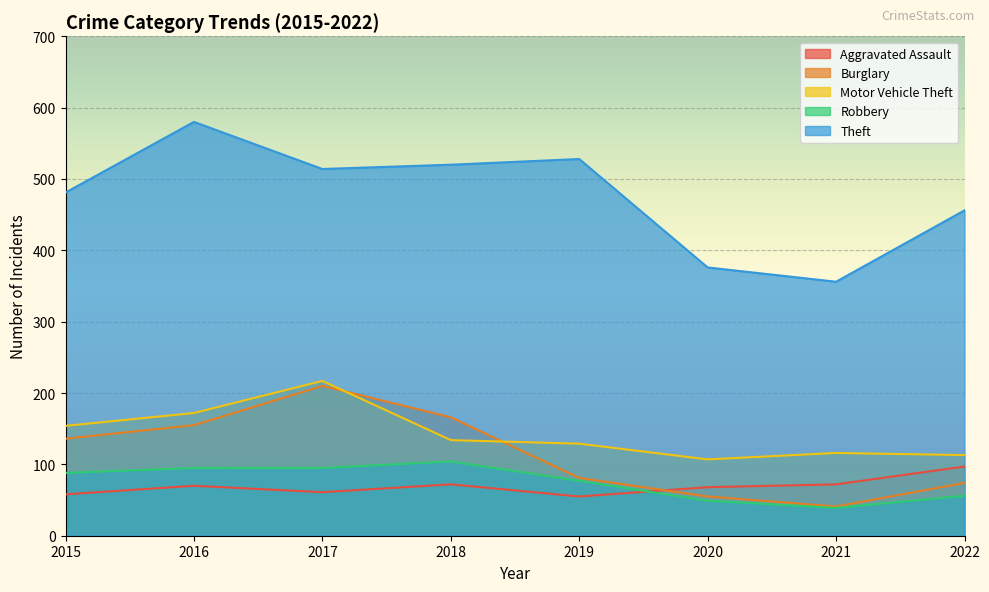

How many interior local valleys does the Motor Vehicle Theft series have?

1